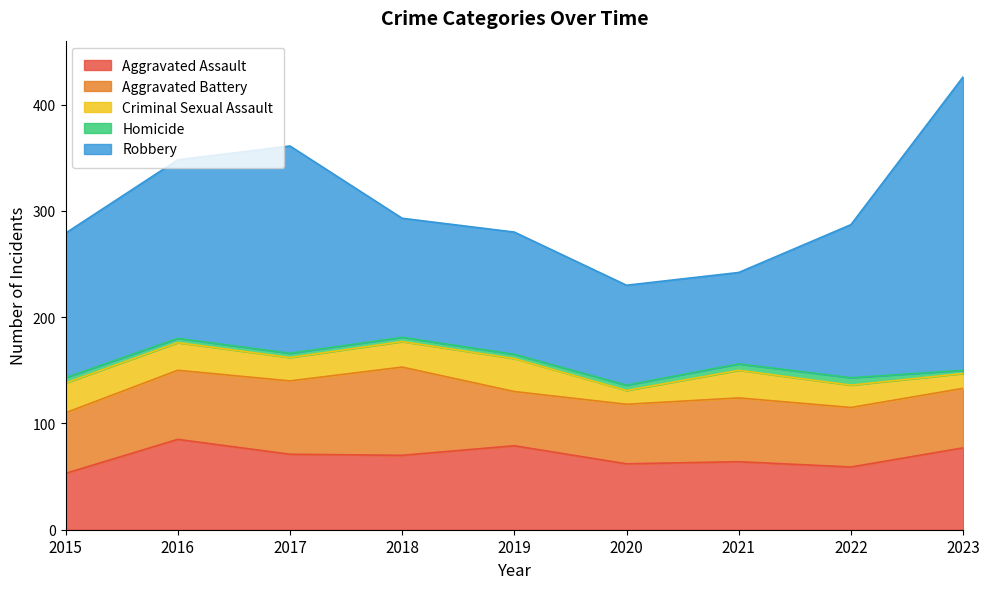

The value of Homicide at 2023 is 3. True or false?

True